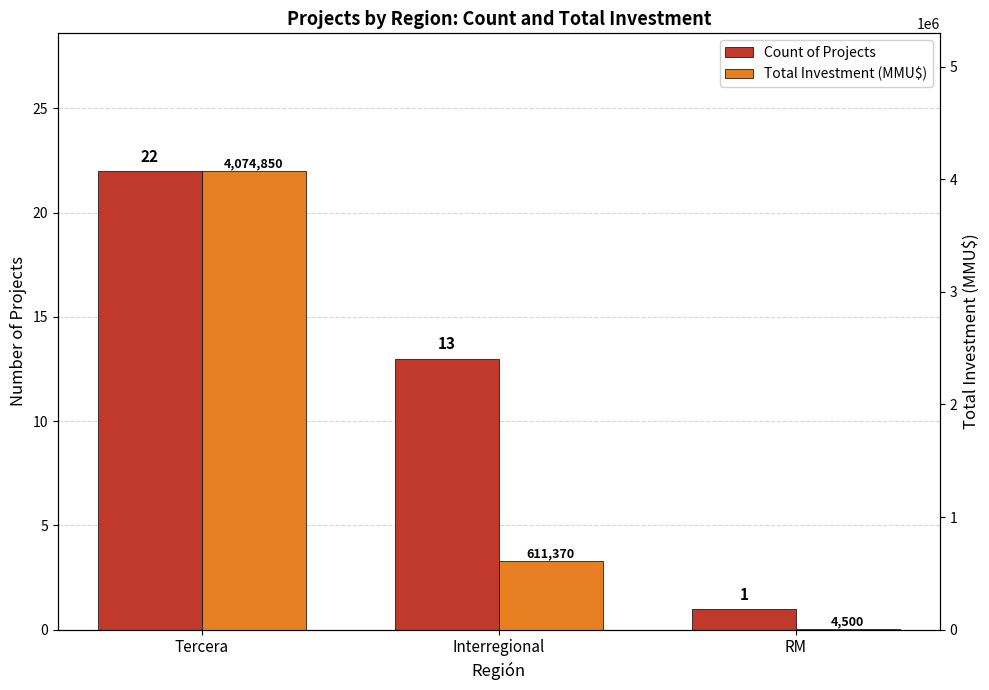

Reading left to right, what are all the values shown in this chart?

Count of Projects: 22	13	1
Total Investment (MMU$): 4074850	611370	4500